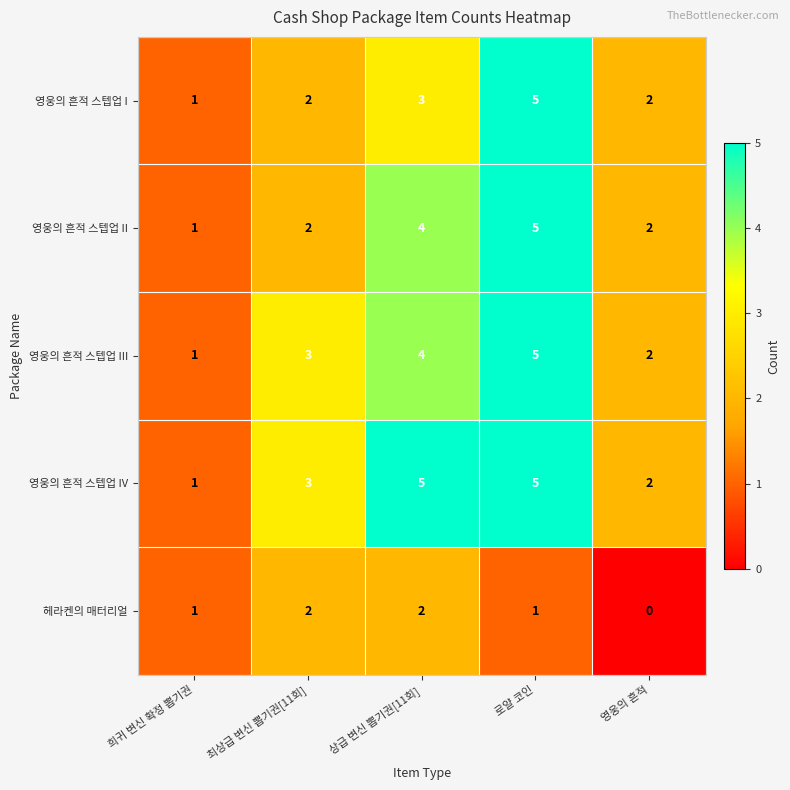

At which category is the sum across all series the highest?

로얄 코인